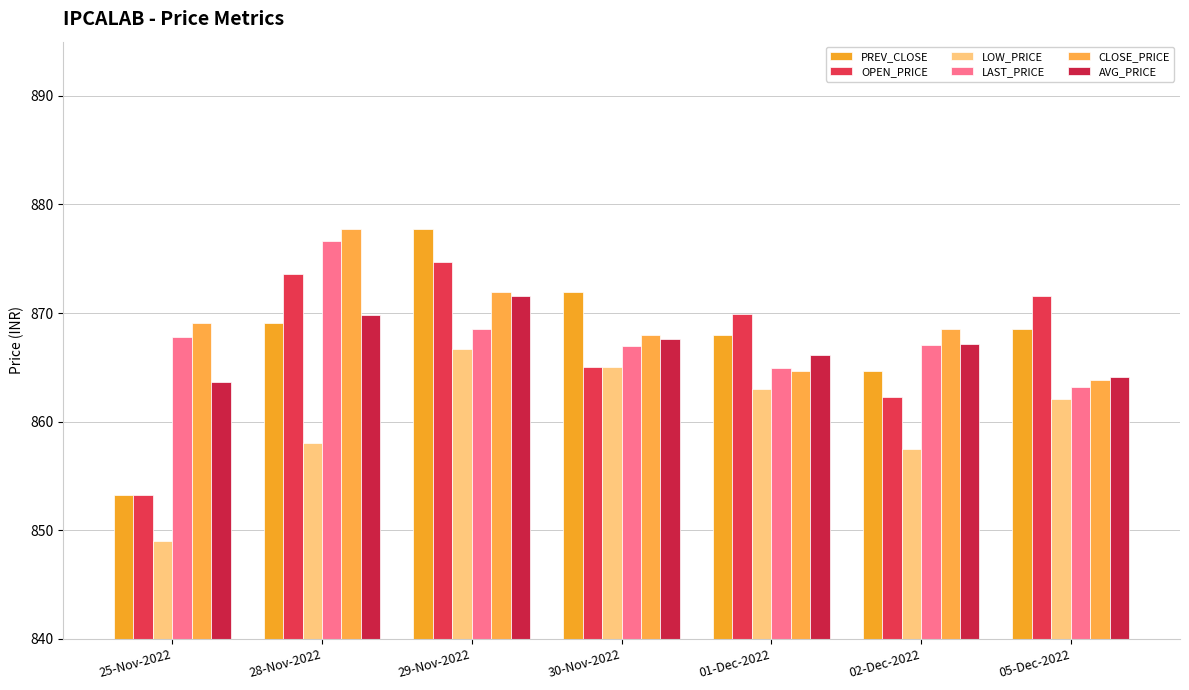

Where does the PREV_CLOSE series first go above 868?

28-Nov-2022